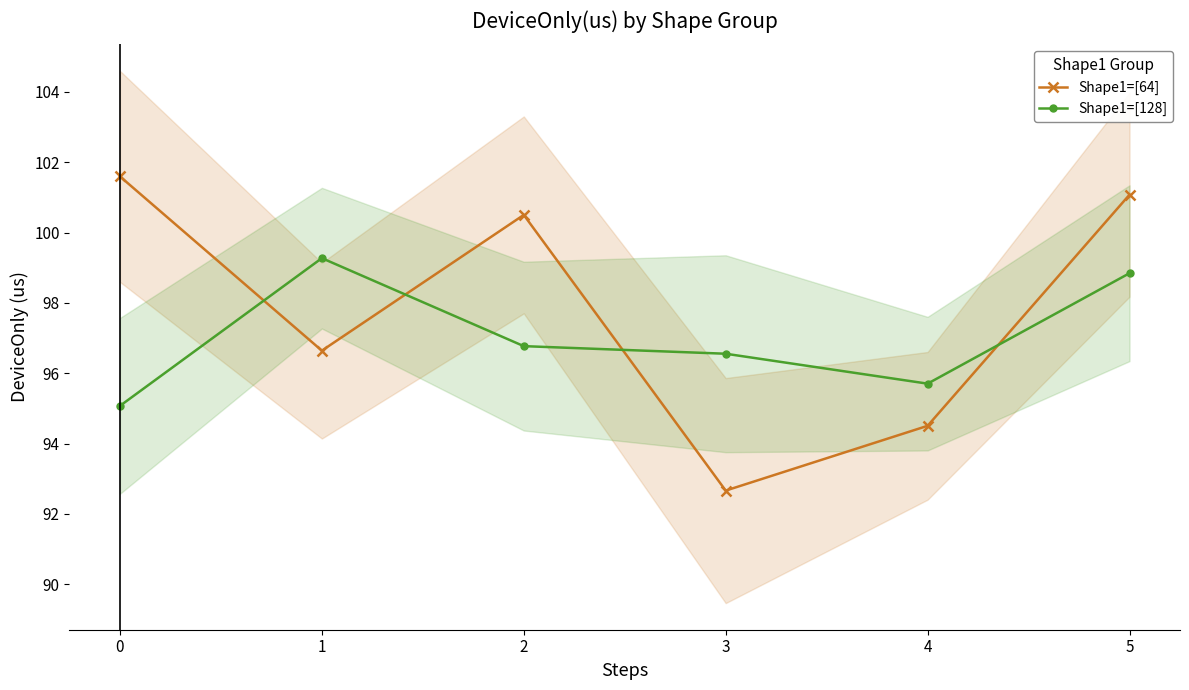

What is the minimum value shown in the chart?

92.7